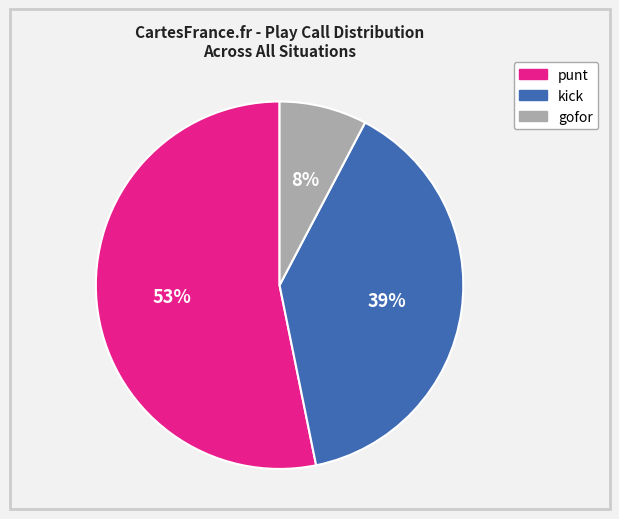

Does punt account for over 50% of the chart?

Yes